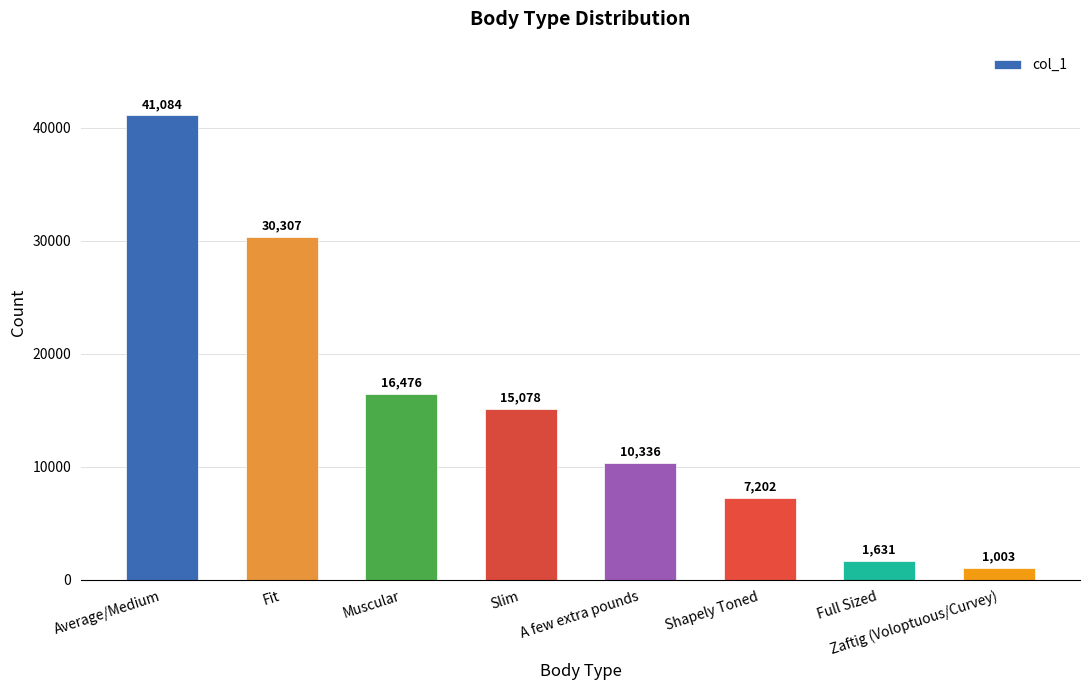

True or false: the data shows 30307 at Fit.

True